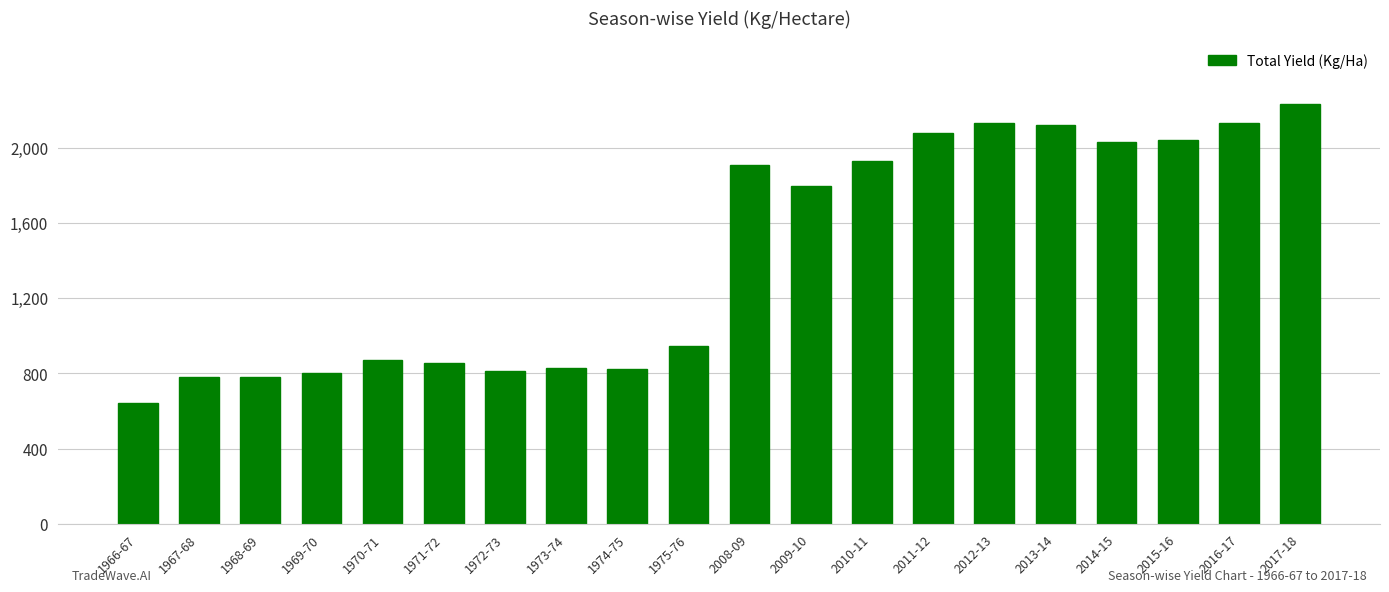

Between 2013-14 and 1968-69, which is larger?

2013-14